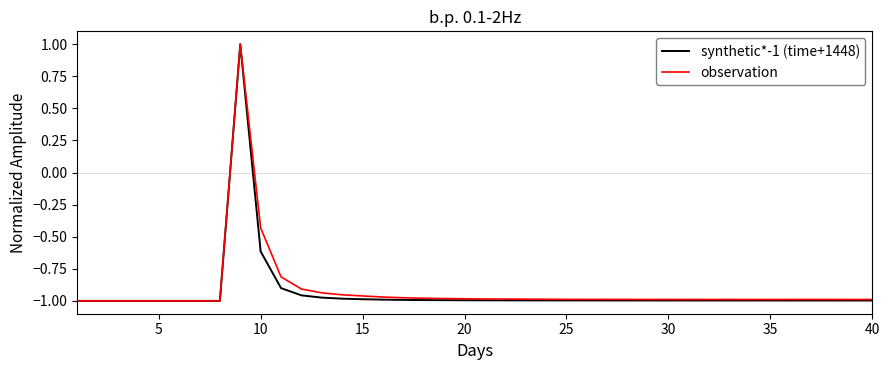

True or false: synthetic*-1 (time+1448) has more than 0 interior local peaks.

True